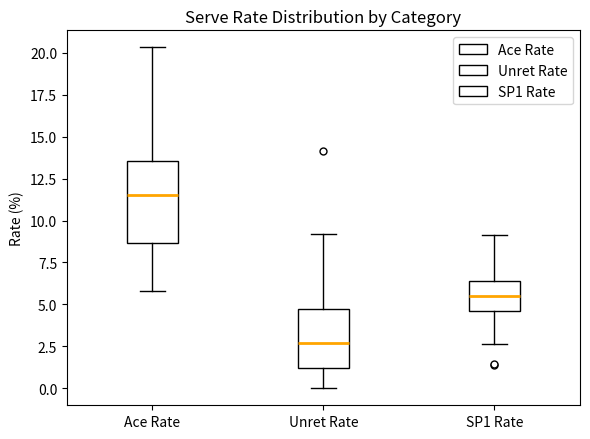

Comparing the boxes themselves (not the whiskers), which one is the tallest?

Ace Rate